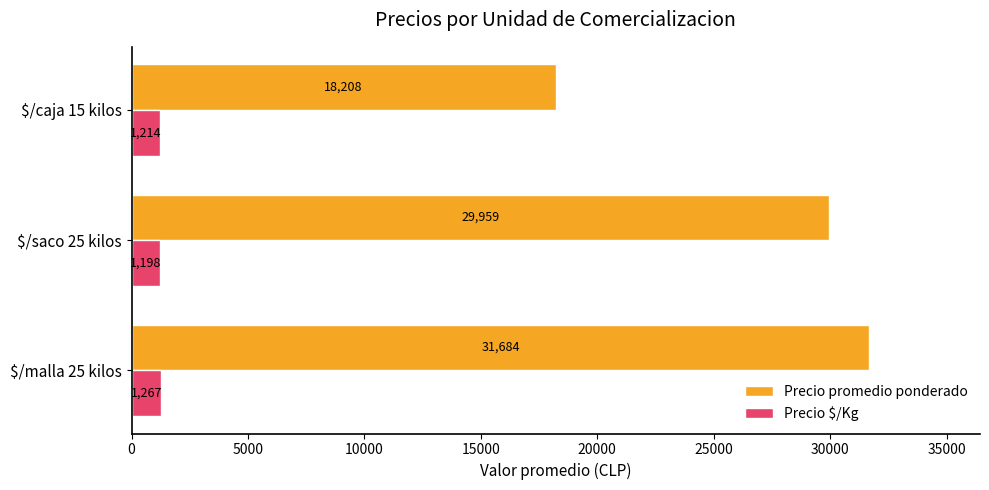

What is the approximate value of Precio promedio ponderado at $/caja 15 kilos?

18208.3